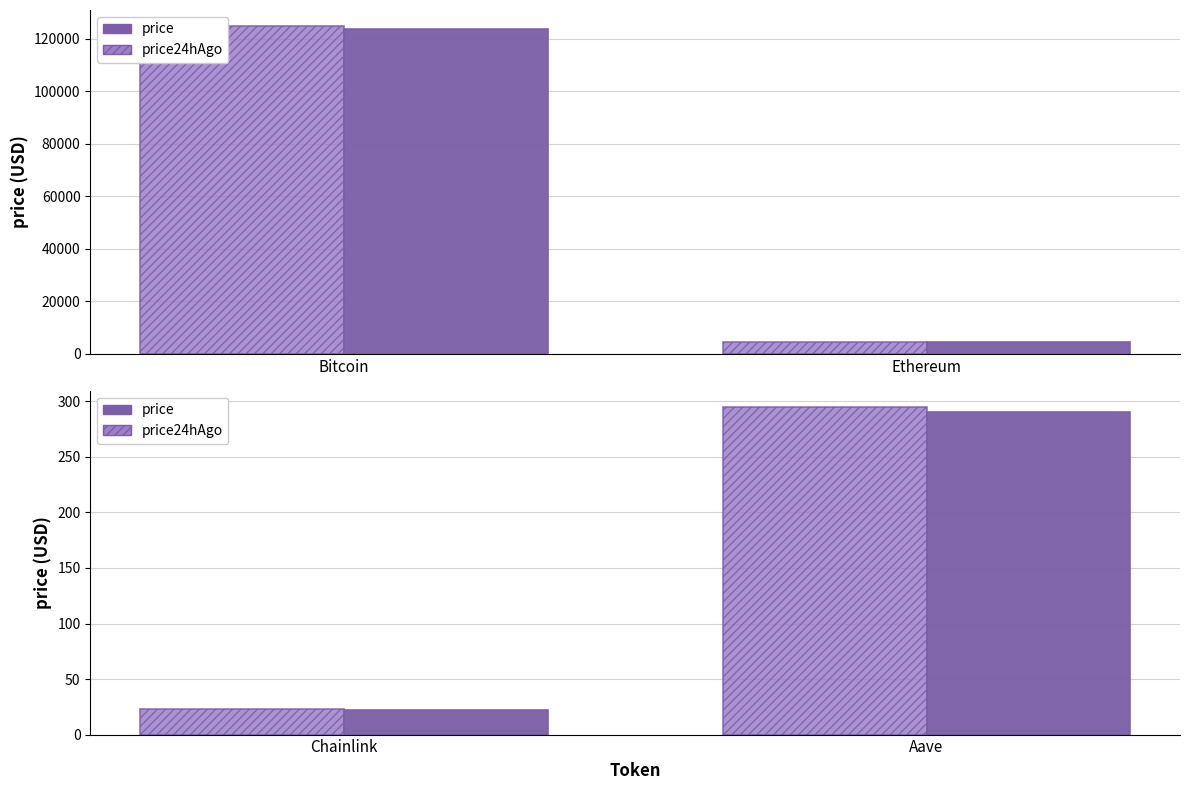

Rank the series by their maximum value, from highest to lowest.

price24hAgo, price